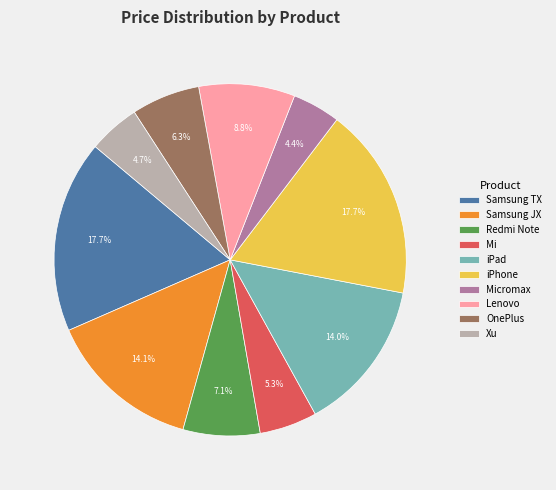

What percentage is NOT represented by OnePlus?

93.7%